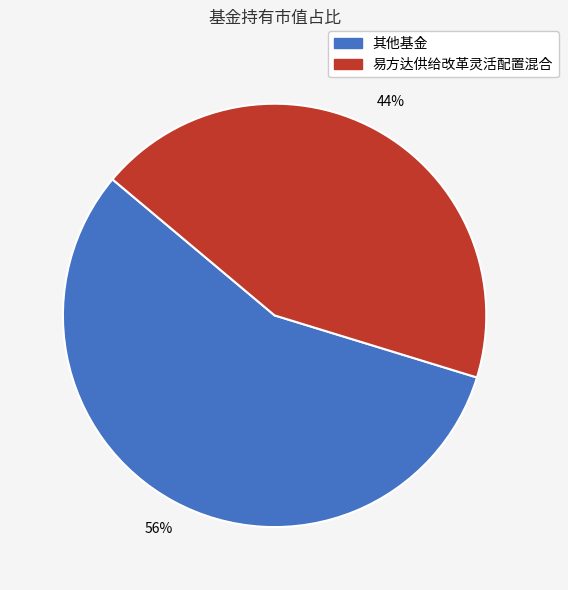

What is the smallest slice in the pie chart?

易方达供给改革灵活配置混合